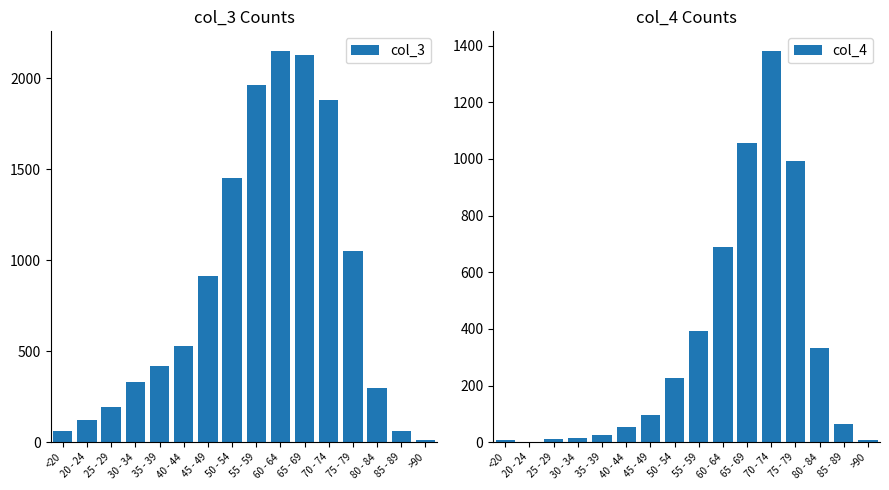

Rank the series by their maximum value, from highest to lowest.

col_3, col_4